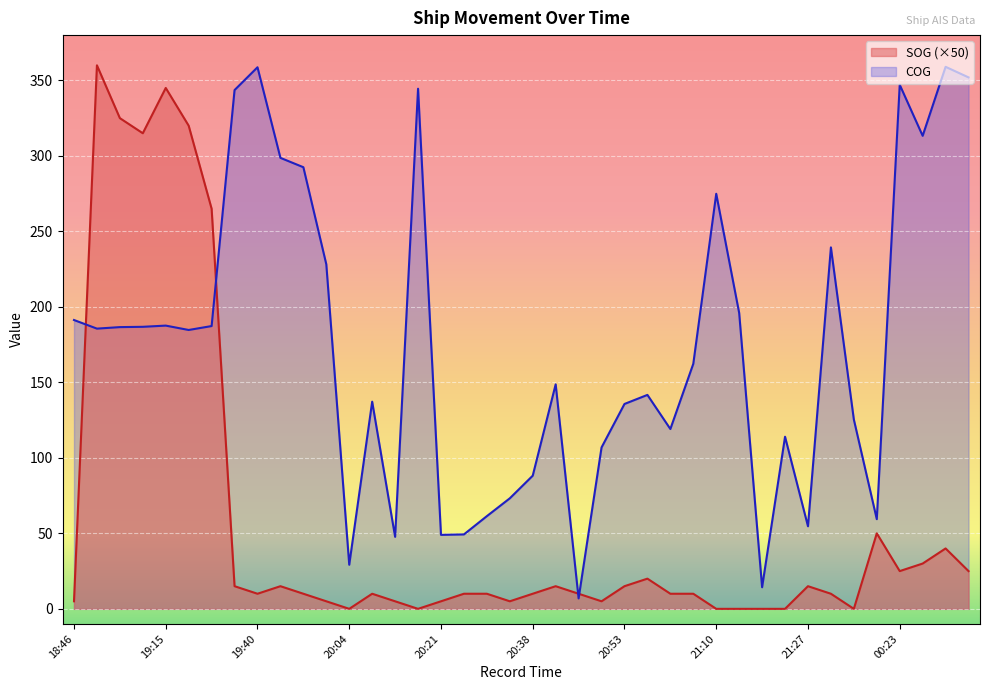

The value of SOG at 19:32 is 96.9. True or false?

False